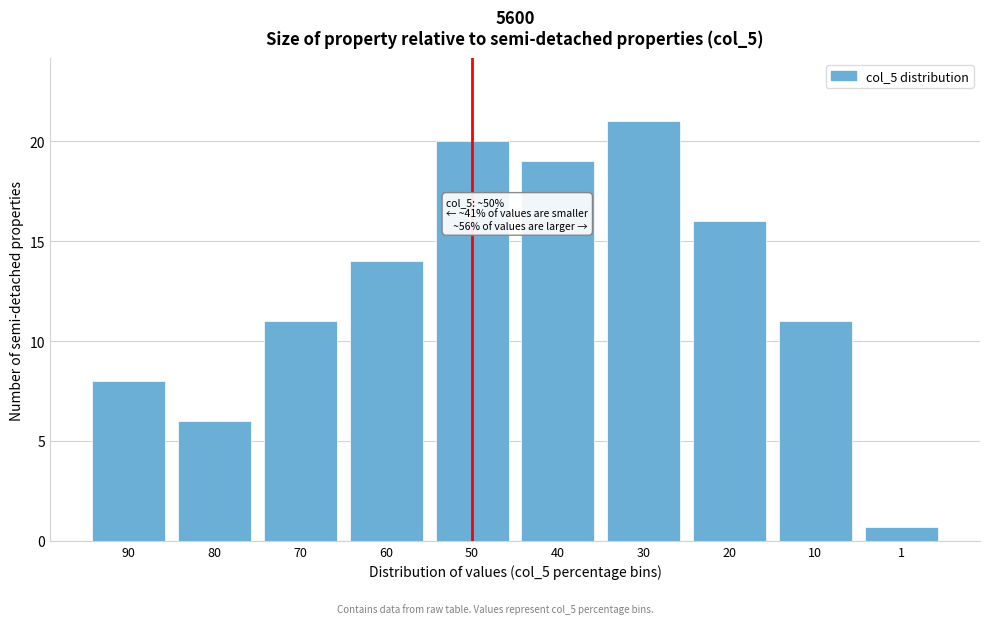

Reading right to left, what are all the values shown in this chart?

0.7	11.0	16.0	21.0	19.0	20.0	14.0	11.0	6.0	8.0